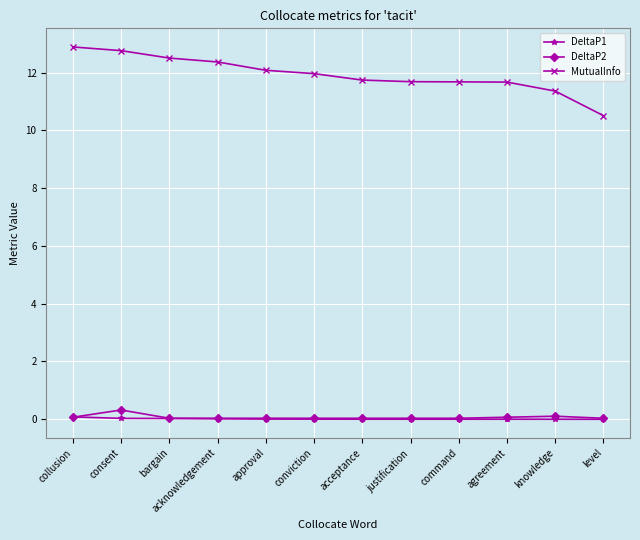

Which series has the largest total across all categories?

MutualInfo